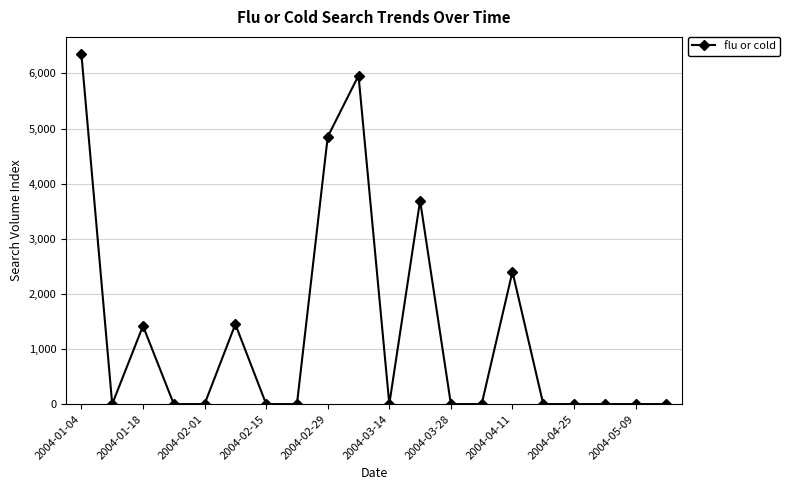

What is the sum of all values?

26118.9